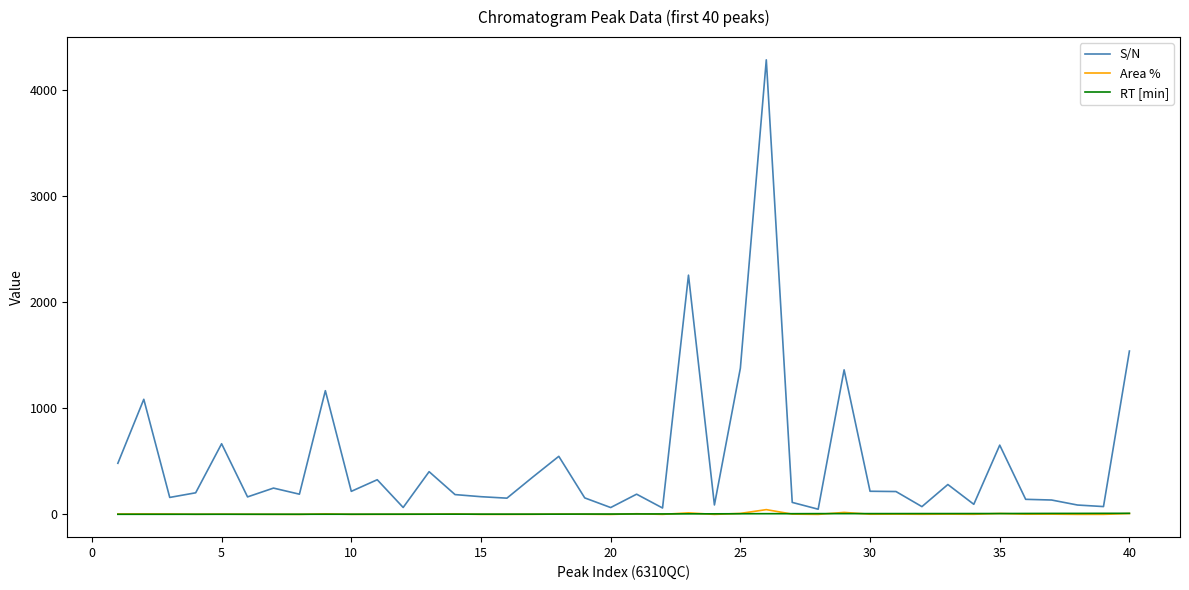

Which series has the largest total across all categories?

S/N